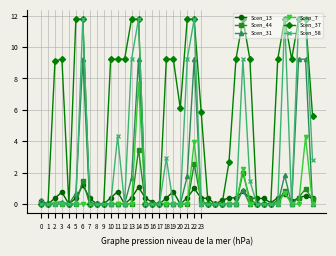

How many data points does each series have?

40